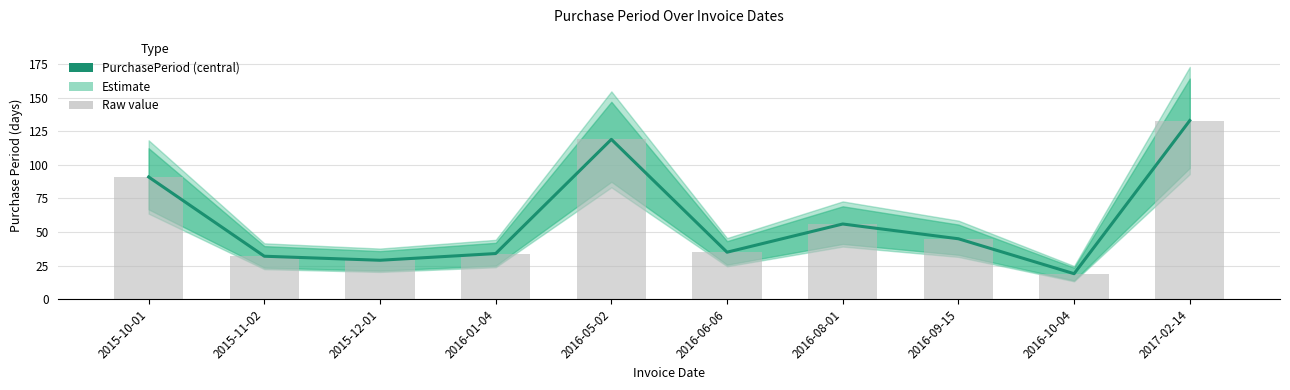

True or false: the data shows 35 at 2016-06-06.

True